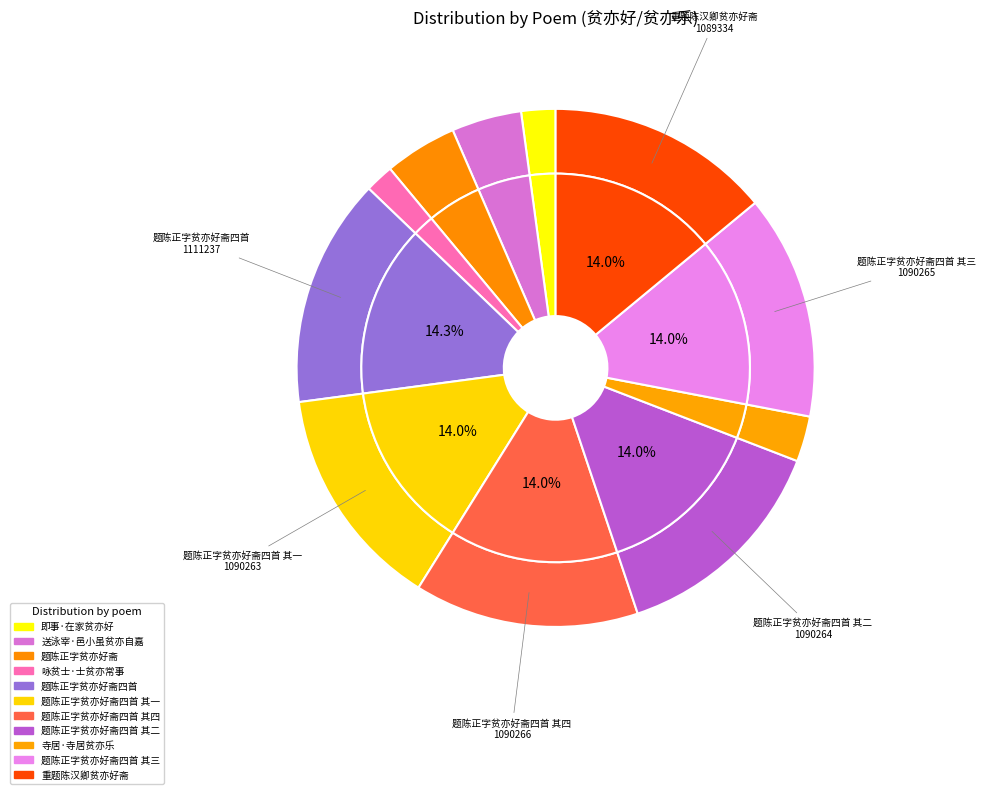

Which category has the smallest portion of the pie?

咏贫士·士贫亦常事